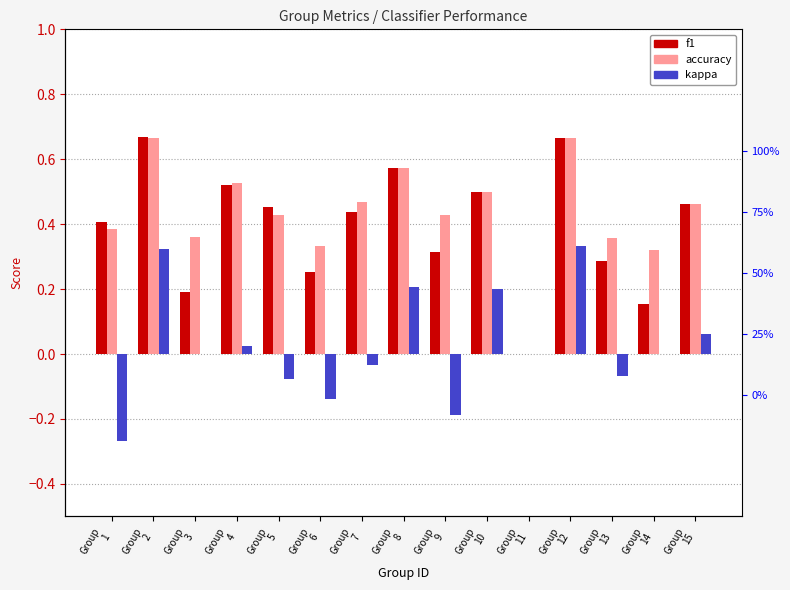

Rank the categories by kappa value from highest to lowest.

Group
12, Group
2, Group
8, Group
10, Group
15, Group
4, Group
3, Group
11, Group
14, Group
7, Group
13, Group
5, Group
6, Group
9, Group
1